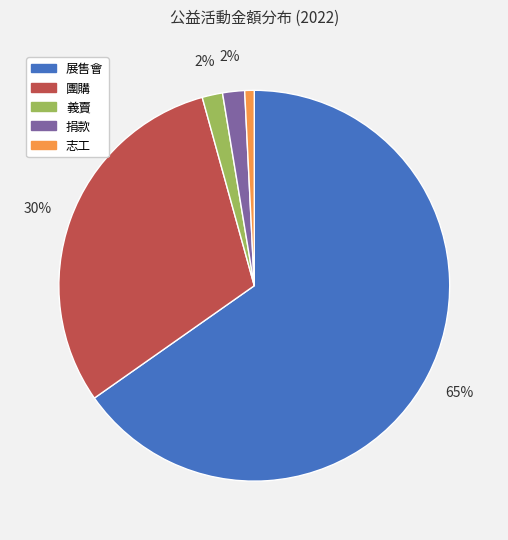

To the nearest percent, what is the average slice percentage?

20%